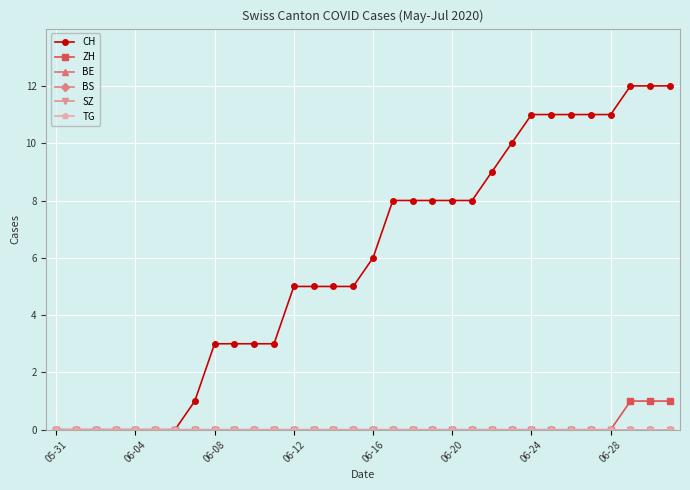

Reading left to right, transcribe all the data shown in this chart.

CH: 0	0	0	0	0	0	0	1	3	3	3	3	5	5	5	5	6	8	8	8	8	8	9	10	11	11	11	11	11	12	12	12
ZH: 0	0	0	0	0	0	0	0	0	0	0	0	0	0	0	0	0	0	0	0	0	0	0	0	0	0	0	0	0	1	1	1
BE: 0	0	0	0	0	0	0	0	0	0	0	0	0	0	0	0	0	0	0	0	0	0	0	0	0	0	0	0	0	0	0	0
BS: 0	0	0	0	0	0	0	0	0	0	0	0	0	0	0	0	0	0	0	0	0	0	0	0	0	0	0	0	0	0	0	0
SZ: 0	0	0	0	0	0	0	0	0	0	0	0	0	0	0	0	0	0	0	0	0	0	0	0	0	0	0	0	0	0	0	0
TG: 0	0	0	0	0	0	0	0	0	0	0	0	0	0	0	0	0	0	0	0	0	0	0	0	0	0	0	0	0	0	0	0